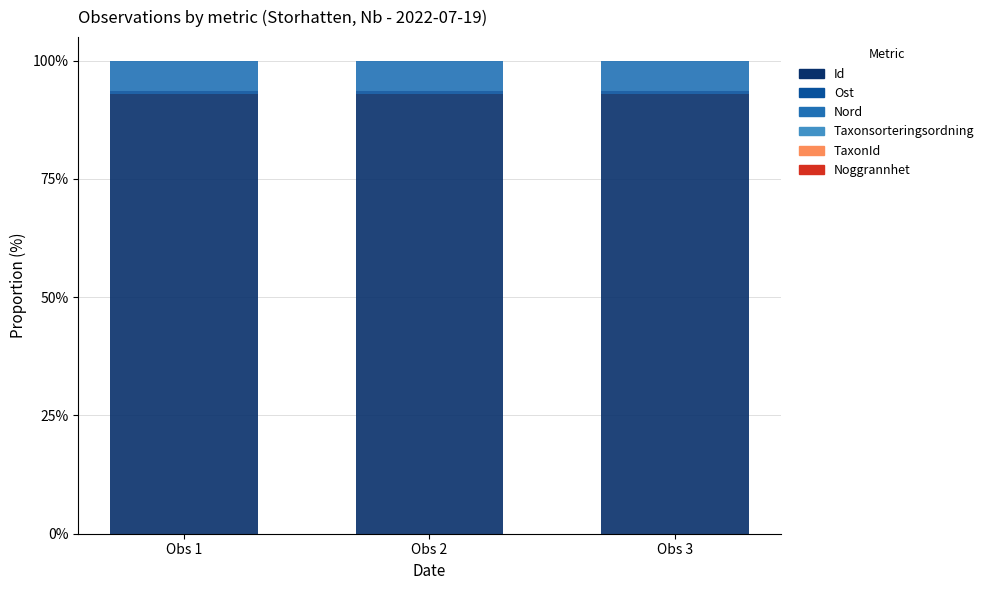

What is the highest value of the Id series?

93.0